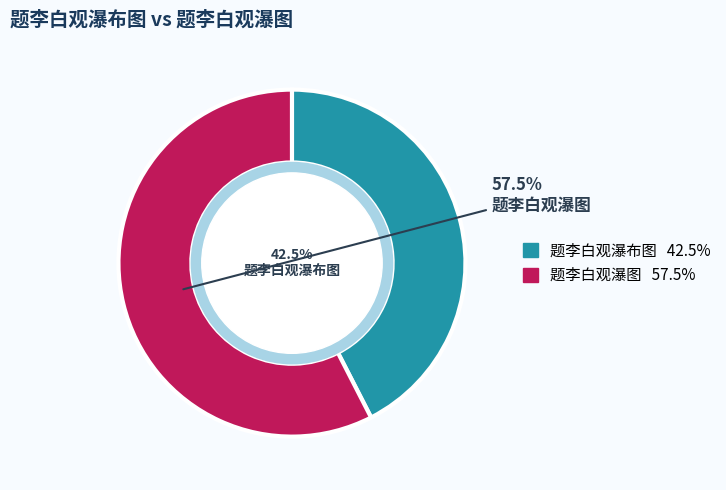

What is the smallest slice in the pie chart?

题李白观瀑布图